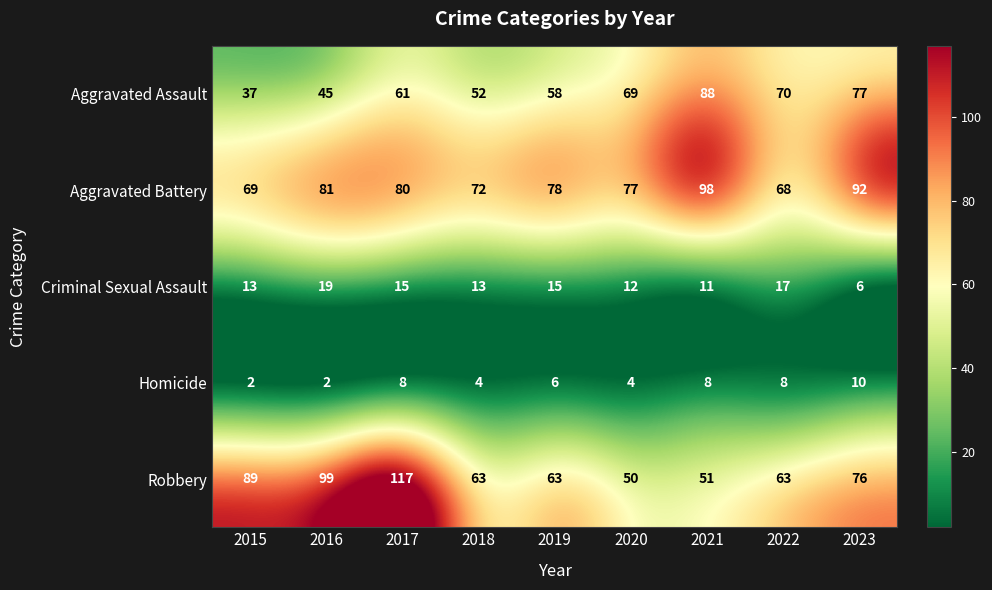

What is the spread (max minus min) of values at 2017?

109